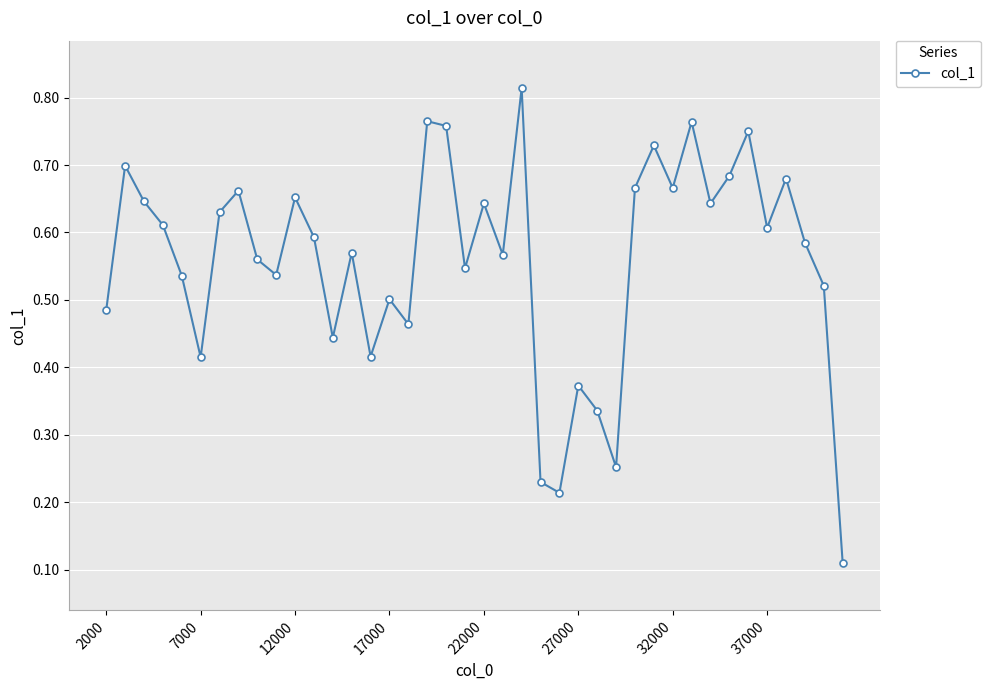

How many values are between 0 and 1?

40